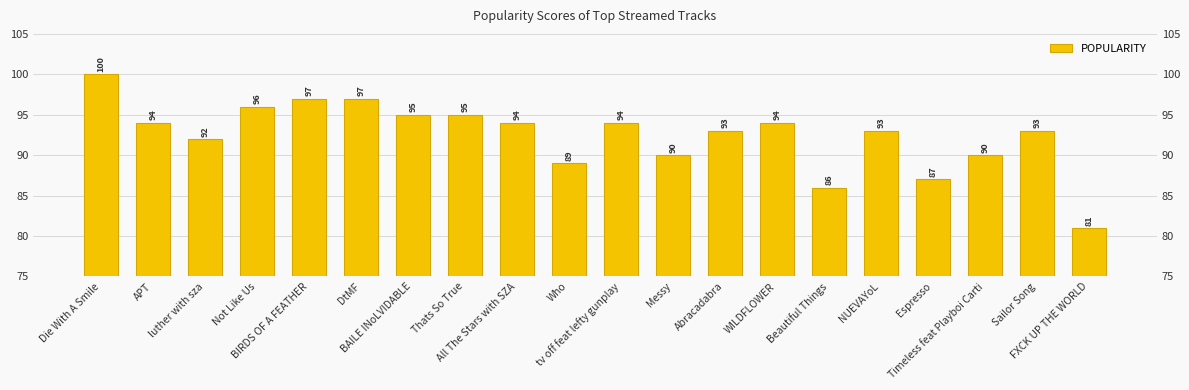

Which has a higher value, tv off feat lefty gunplay or Thats So True?

Thats So True